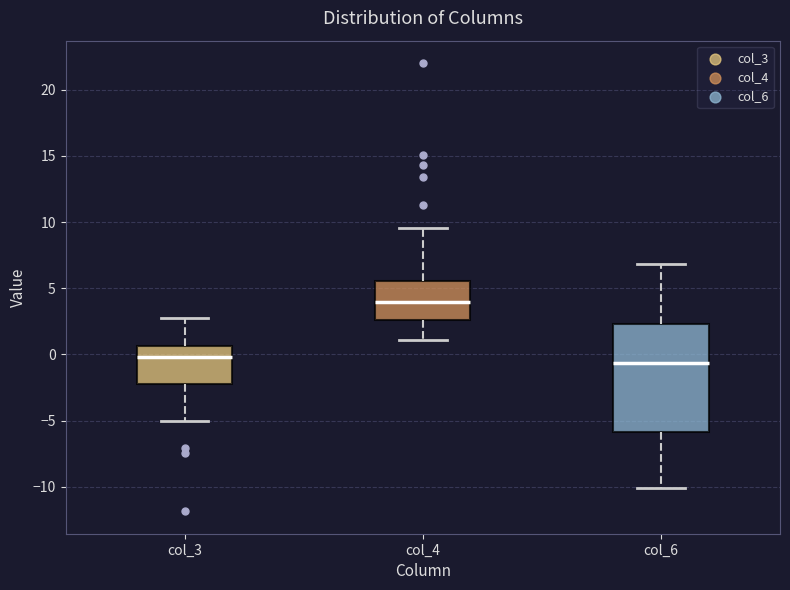

Which box has the highest median line?

col_4